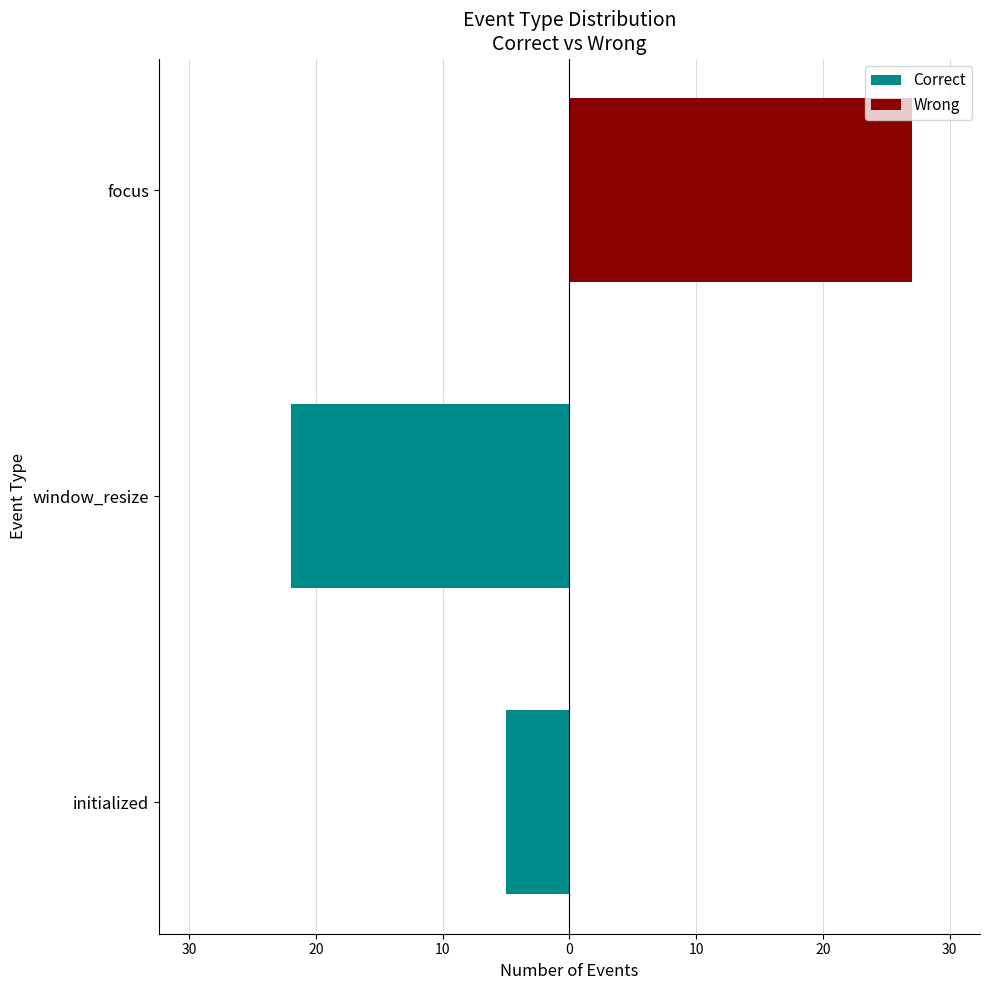

At 30, list the series in order from smallest to largest.

Correct, Wrong